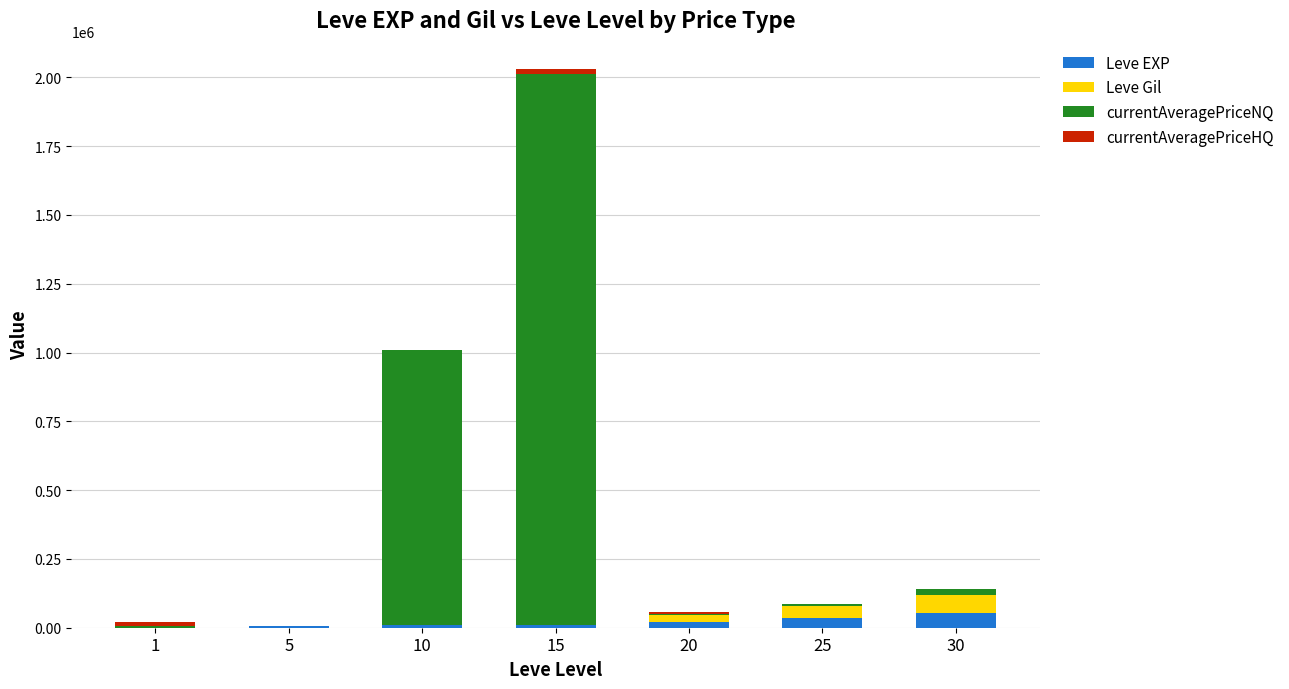

At which category is the sum across all series the highest?

15